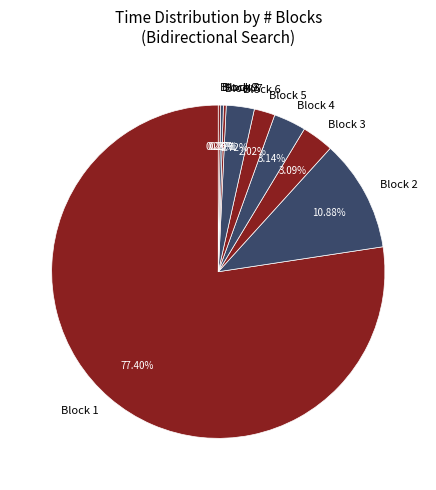

Does any single category account for the majority?

Yes